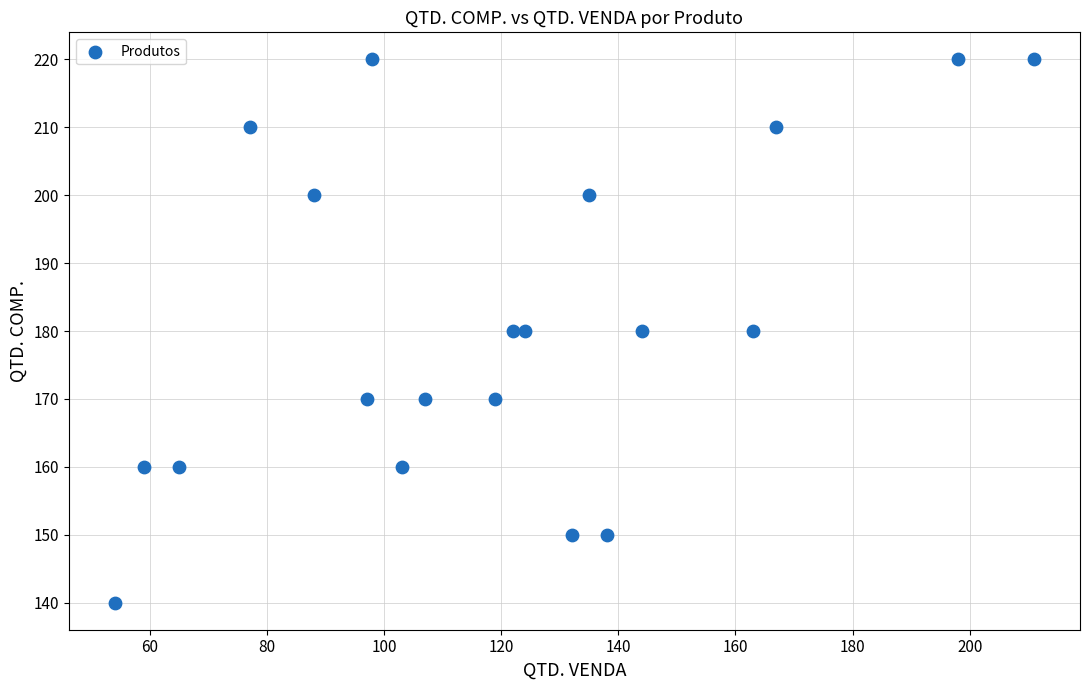

What is the range of Y values (max minus min)?

80